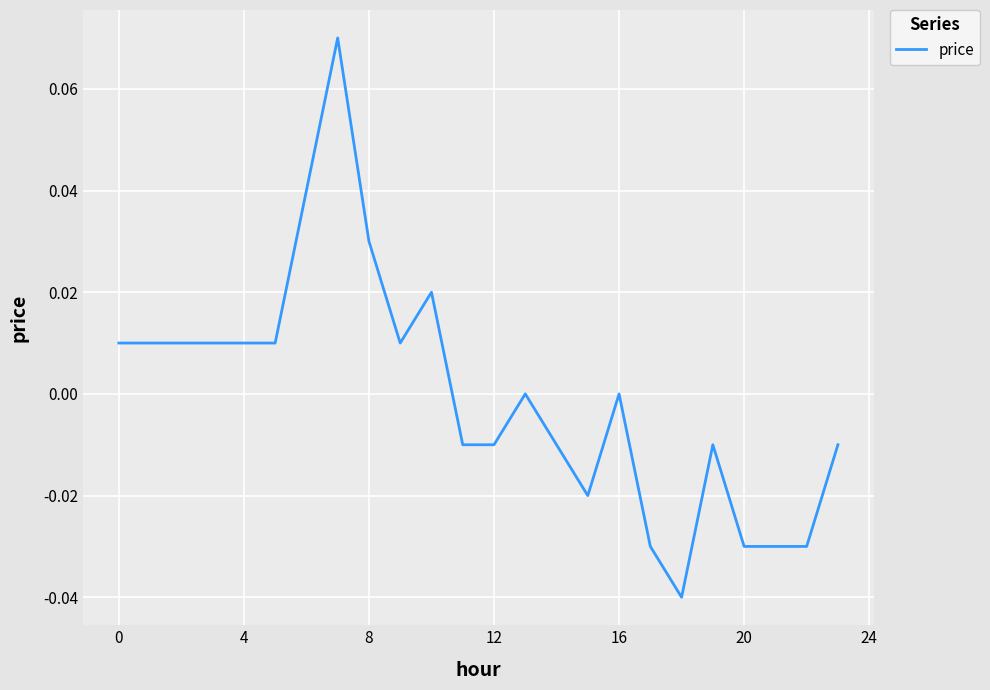

Where is the first local minimum?

9